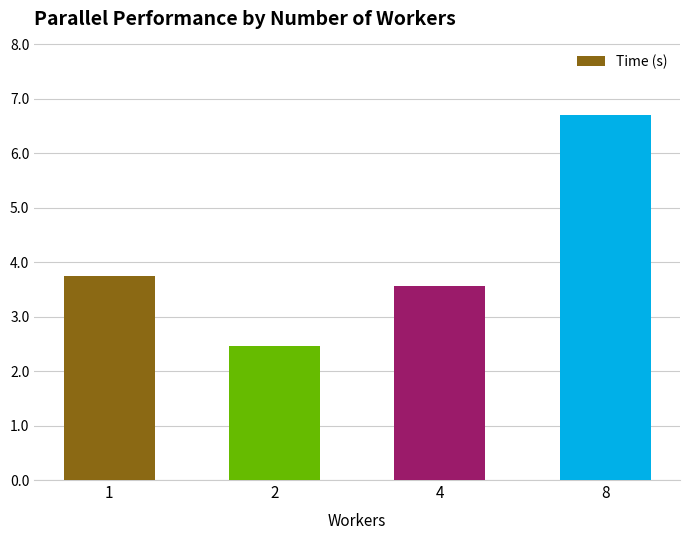

The value at 4 is 5.5. True or false?

False